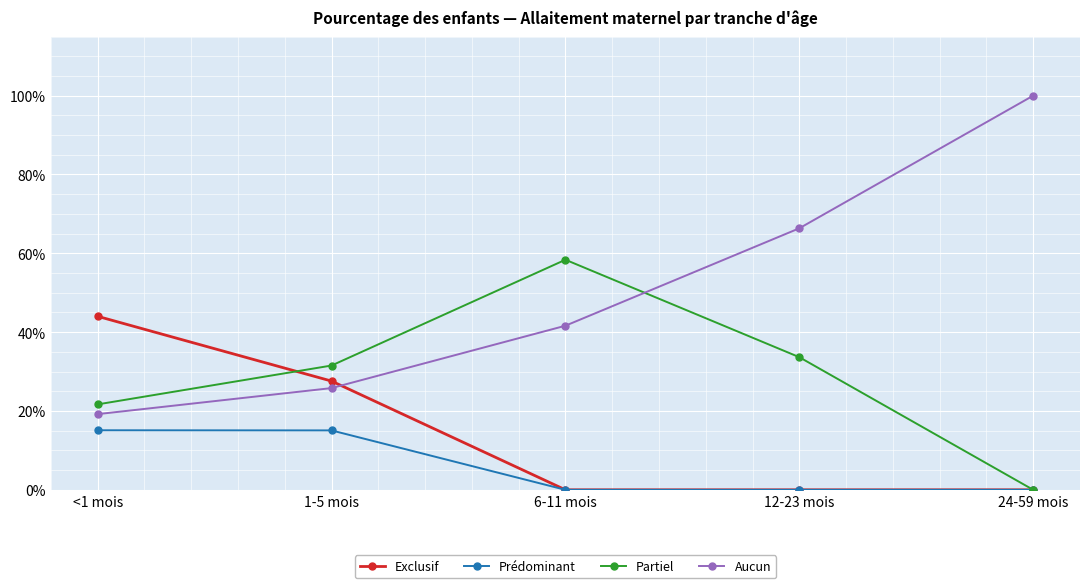

True or false: Partiel has more than 0 points higher than both neighbors.

True